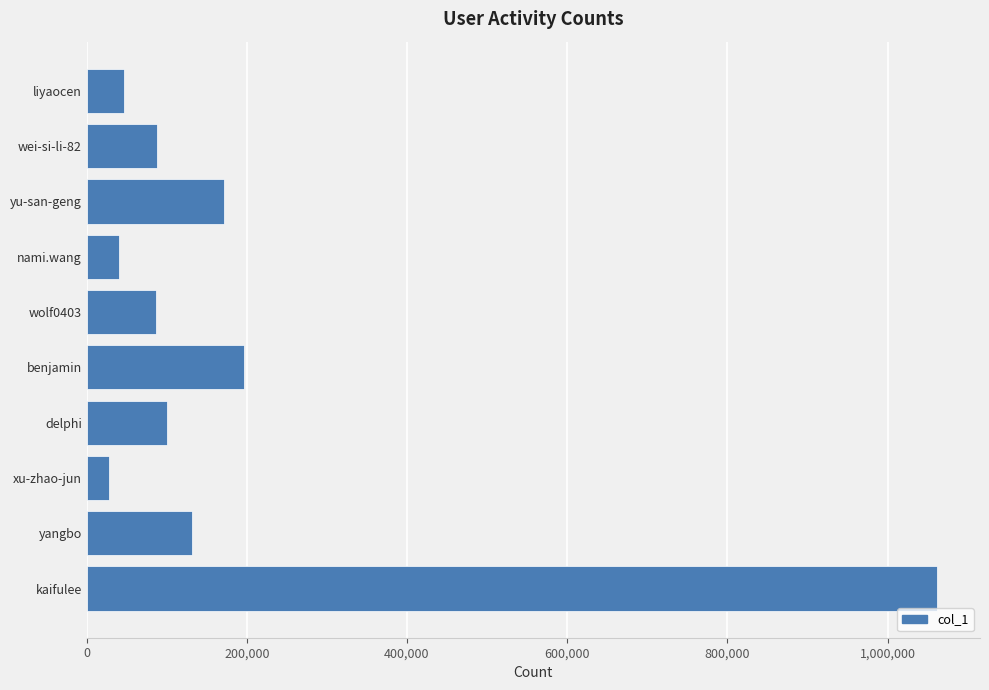

What is the sum of all values?

1950788